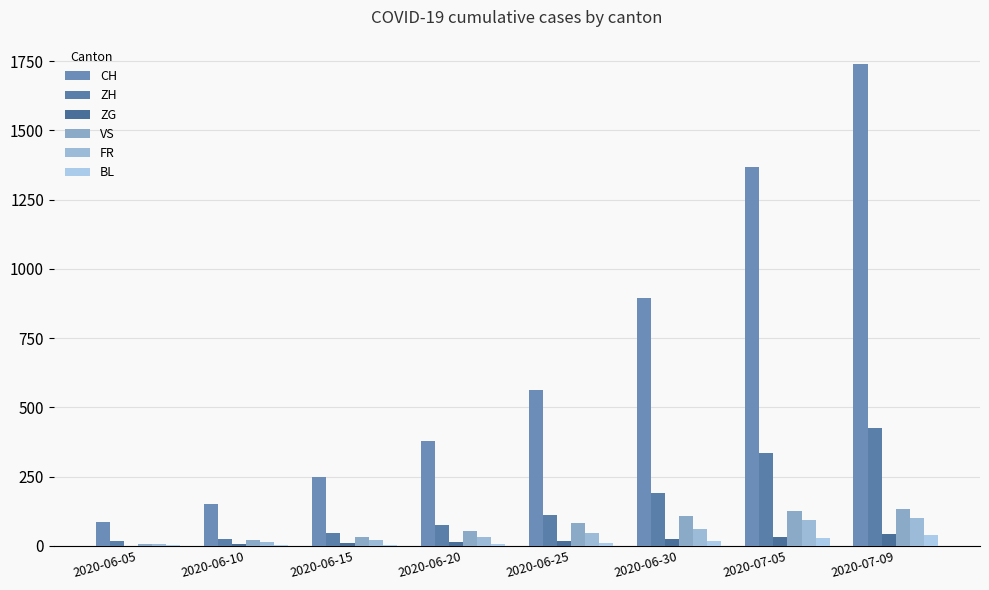

Count the number of categories in the chart.

8